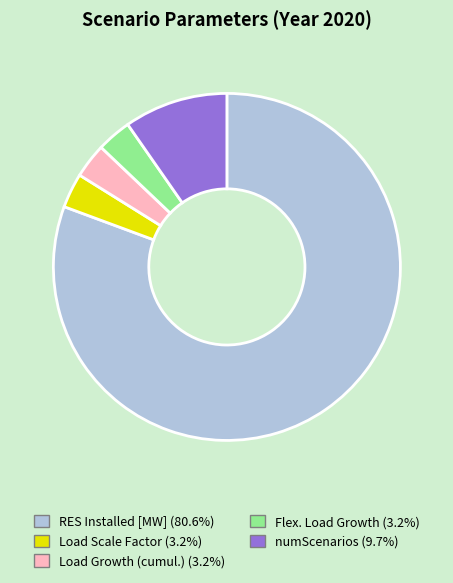

Is RES Installed [MW] (80.6%) the majority of the pie?

Yes